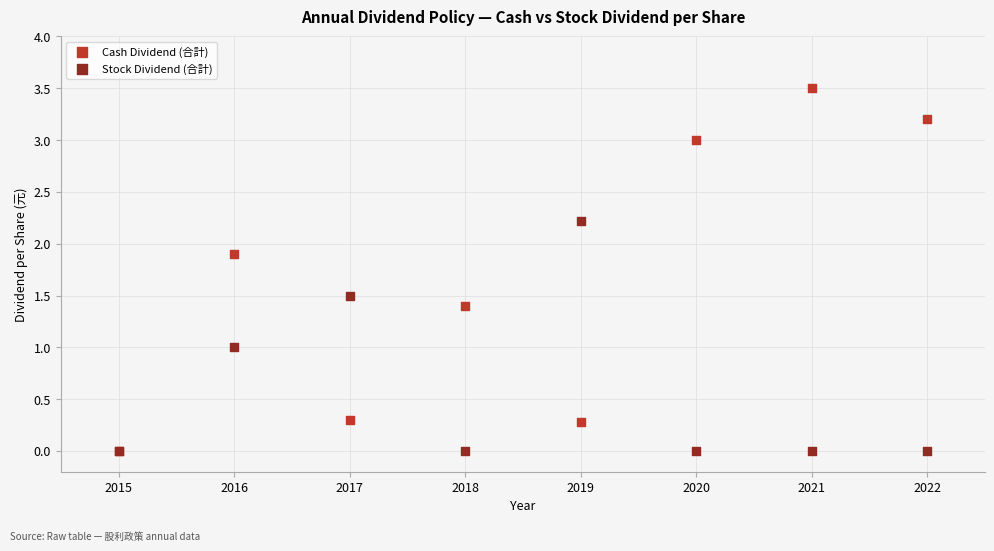

Which series has the largest Y range (max minus min)?

Cash Dividend (合計)